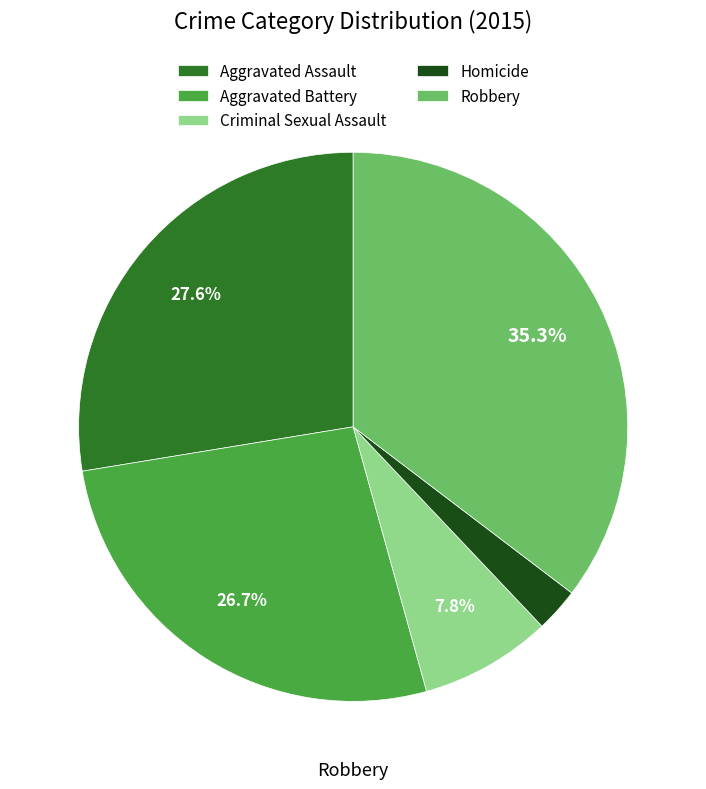

Which category has the smallest portion of the pie?

Homicide